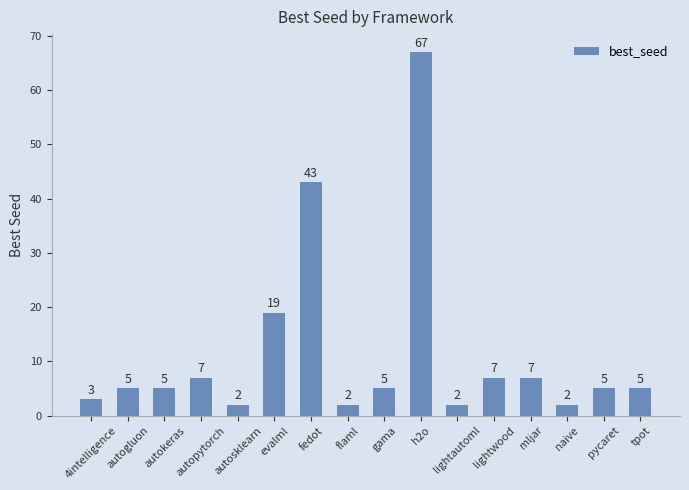

Where is the data nearest to the value 34?

fedot